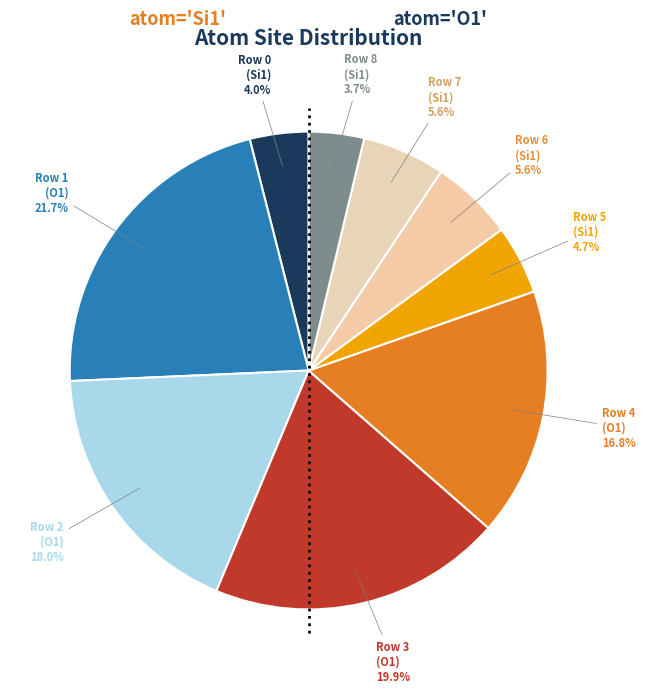

How many segments does this pie chart have?

9